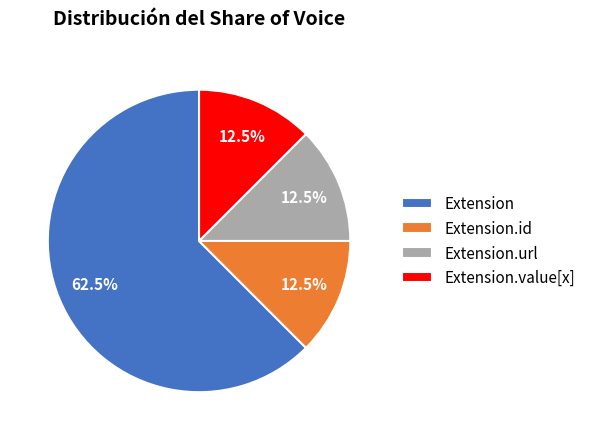

Does any single category account for the majority?

Yes